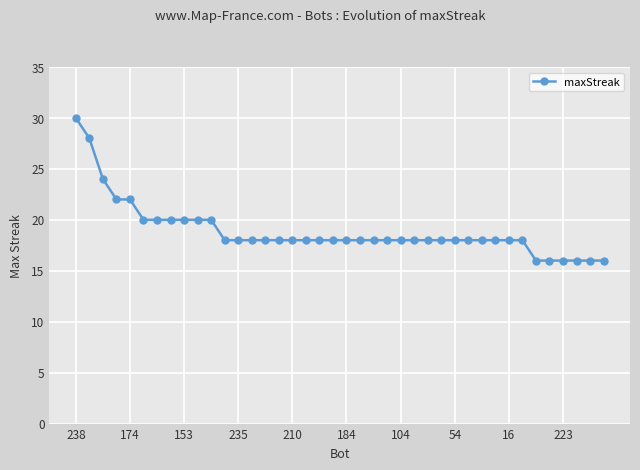

Count the number of data series in this chart.

1